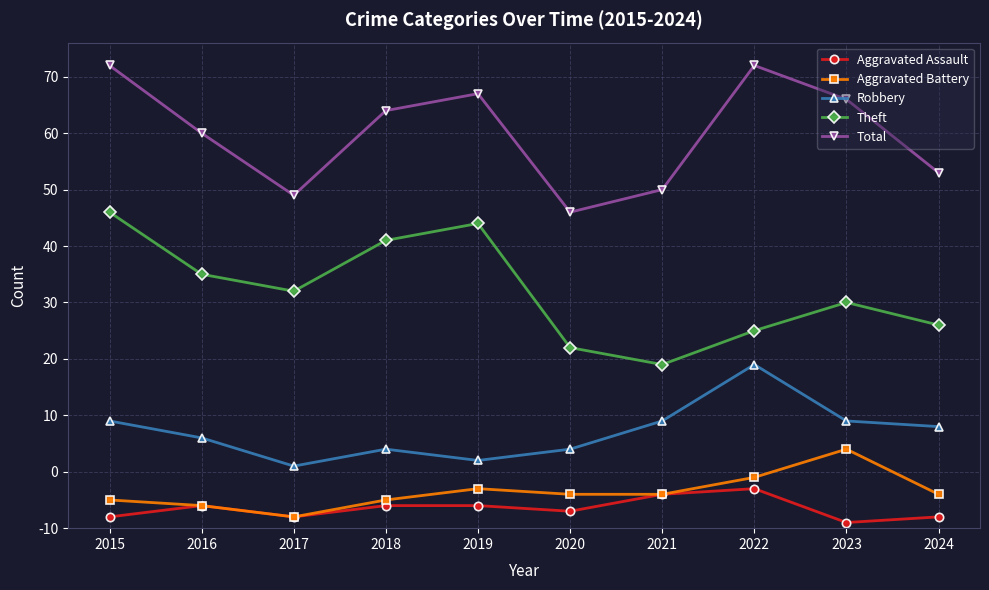

List the series in order of their peak value, lowest first.

Aggravated Assault, Aggravated Battery, Robbery, Theft, Total